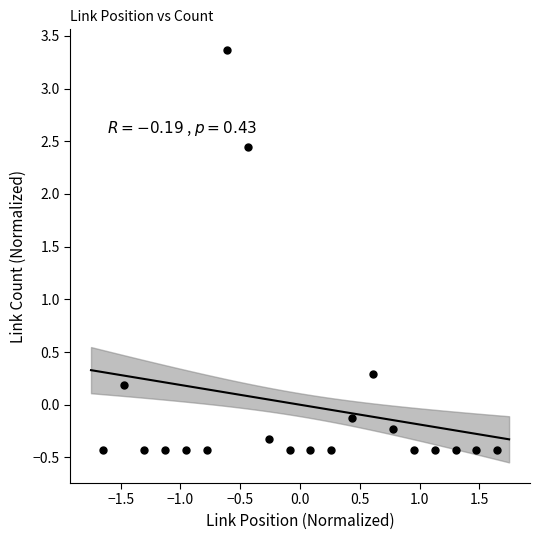

What Y value in the scatter plot is closest to 1?

0.3